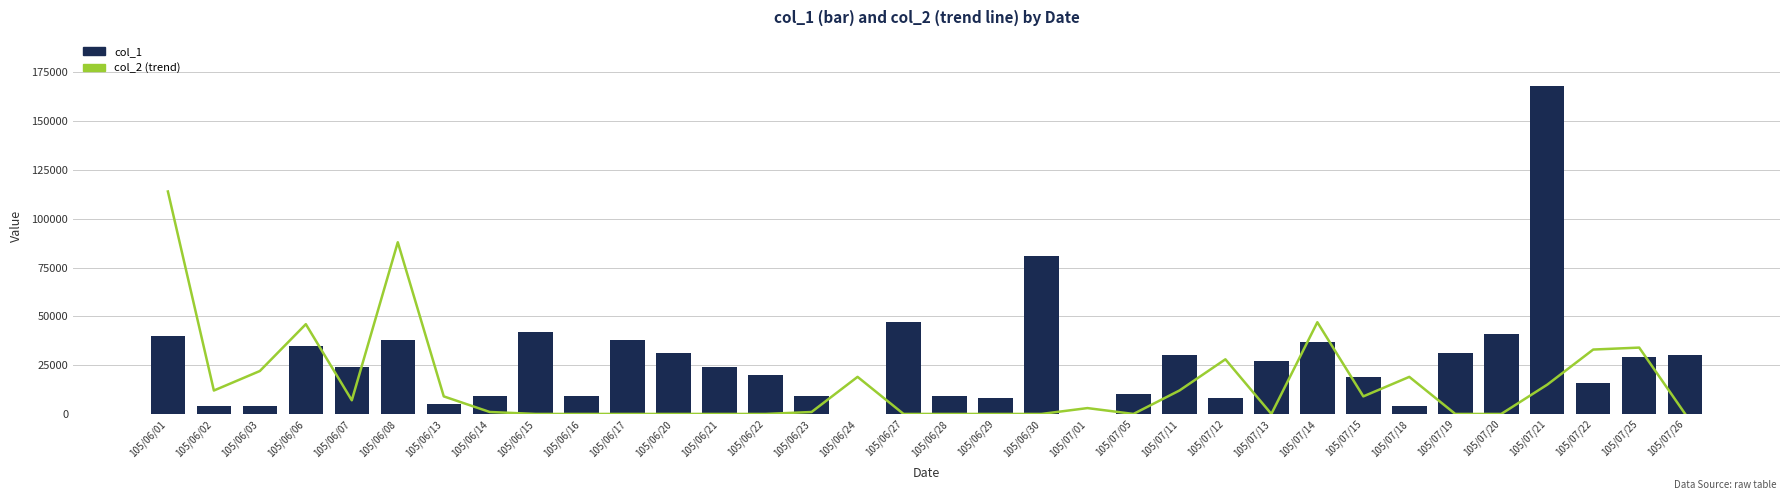

What is the label of the 34th bar from the left?

105/07/26